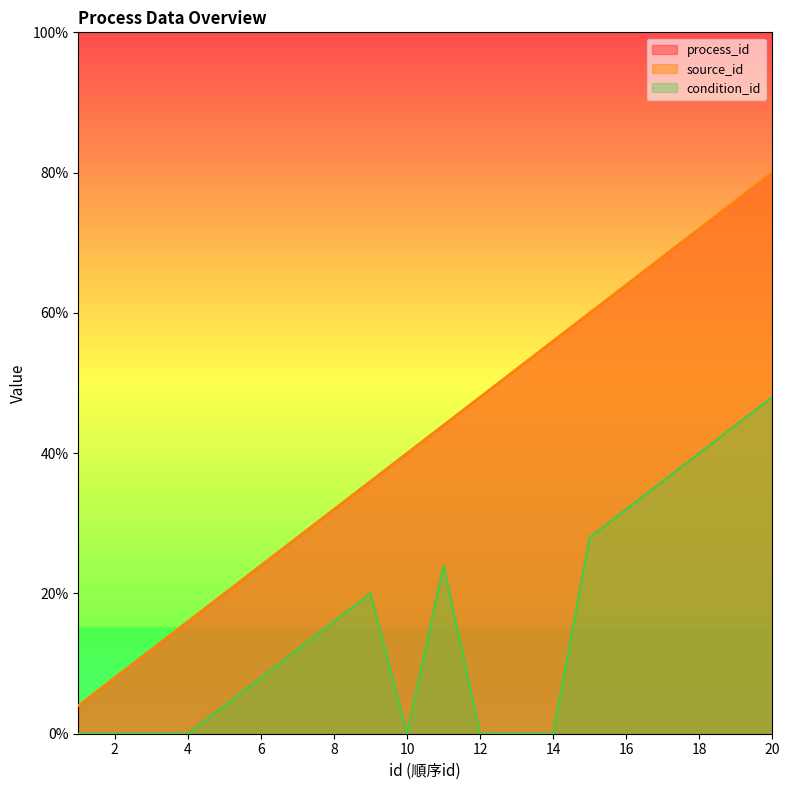

Reading left to right, list all the values displayed in this chart.

process_id: 1	2	3	4	5	6	7	8	9	10	11	12	13	14	15	16	17	18	19	20
source_id: 1	2	3	4	5	6	7	8	9	10	11	12	13	14	15	16	17	18	19	20
condition_id: 0	0	0	0	1	2	3	4	5	0	6	0	0	0	7	8	9	10	11	12